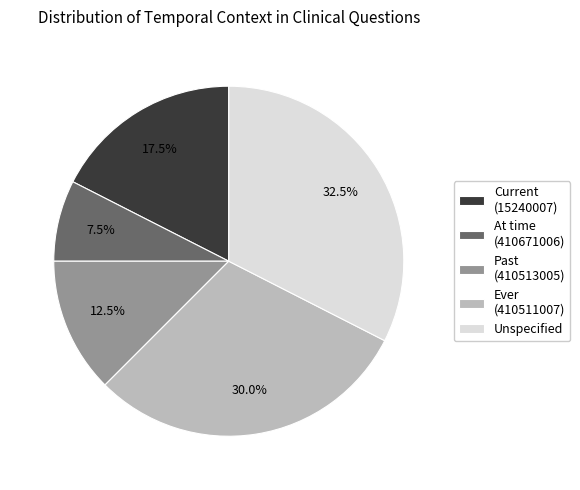

Which category has the biggest portion of the pie?

Unspecified